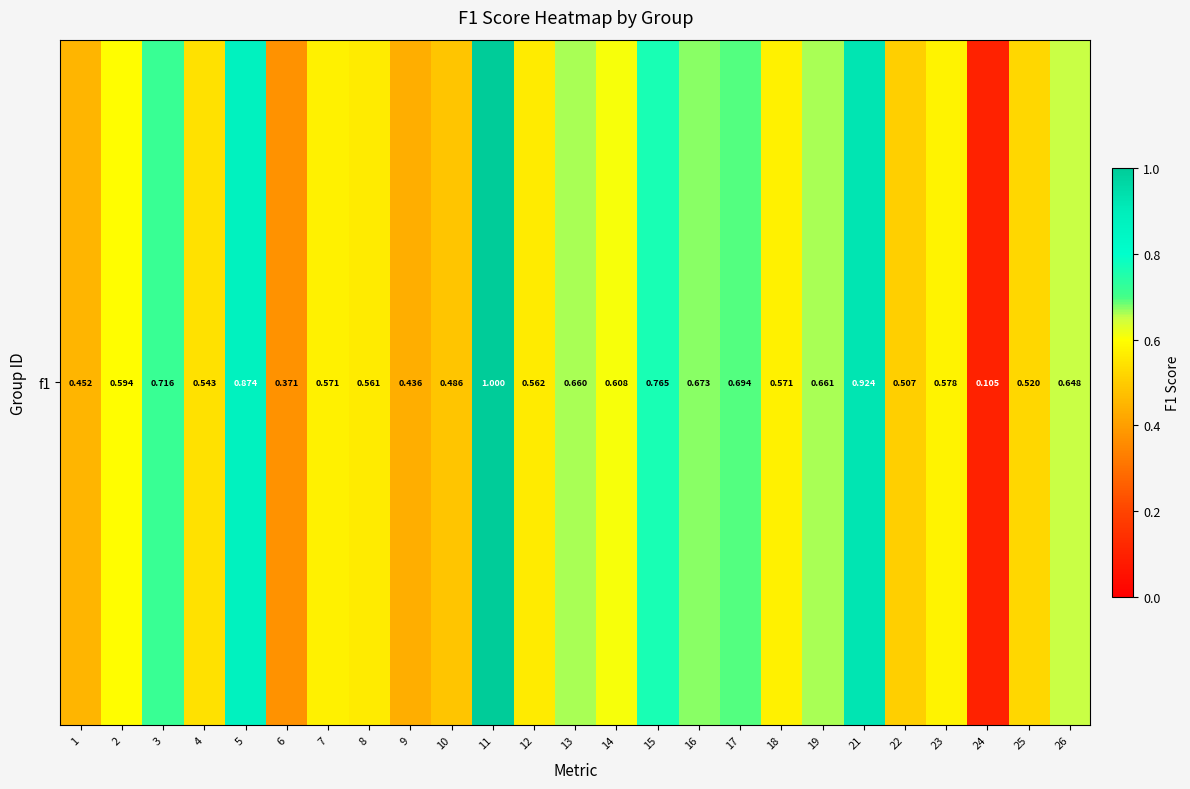

Reading left to right, transcribe all the data shown in this chart.

1=0.5	2=0.6	3=0.7	4=0.5	5=0.9	6=0.4	7=0.6	8=0.6	9=0.4	10=0.5	11=1.0	12=0.6	13=0.7	14=0.6	15=0.8	16=0.7	17=0.7	18=0.6	19=0.7	21=0.9	22=0.5	23=0.6	24=0.1	25=0.5	26=0.6